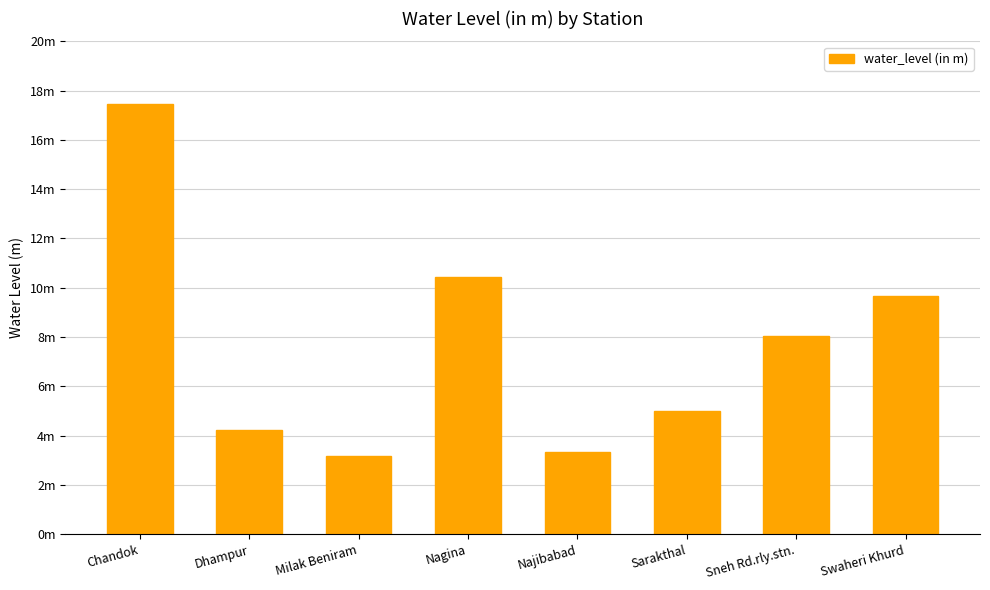

Rank the categories by value from highest to lowest.

Chandok, Nagina, Swaheri Khurd, Sneh Rd.rly.stn., Sarakthal, Dhampur, Najibabad, Milak Beniram